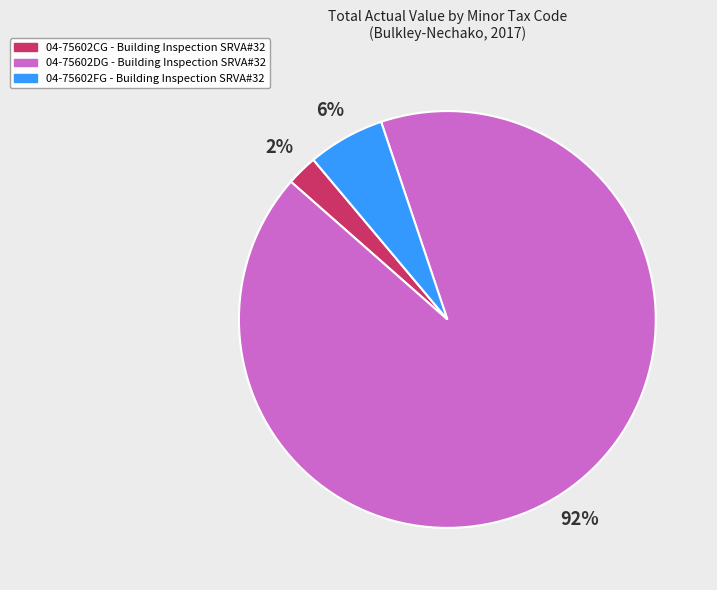

What is the smallest slice in the pie chart?

04-75602CG - Building Inspection SRVA#32